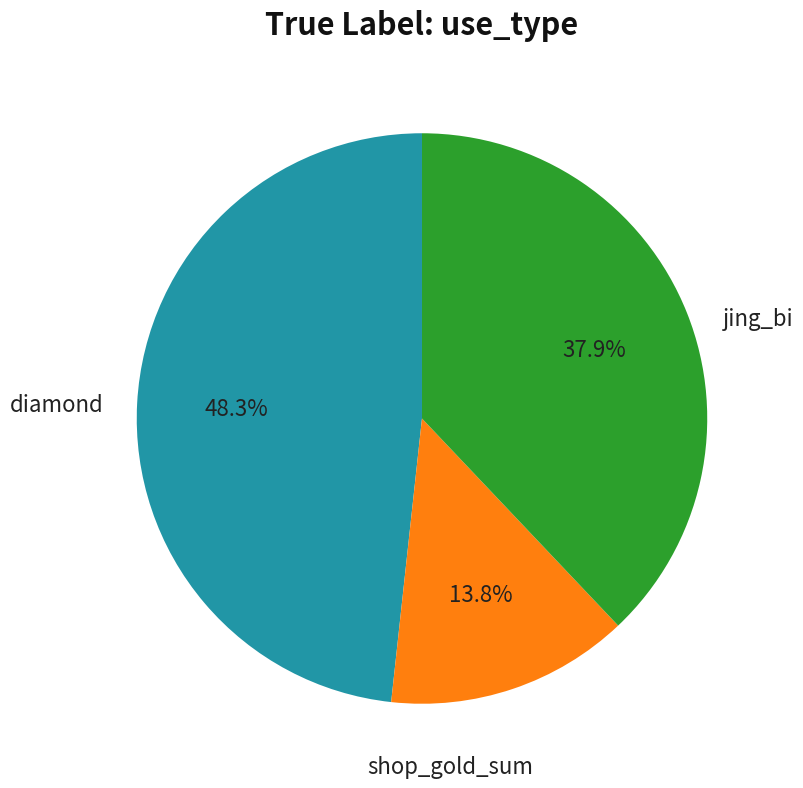

To the nearest percent, what is the difference between the largest and smallest slice percentages?

34%